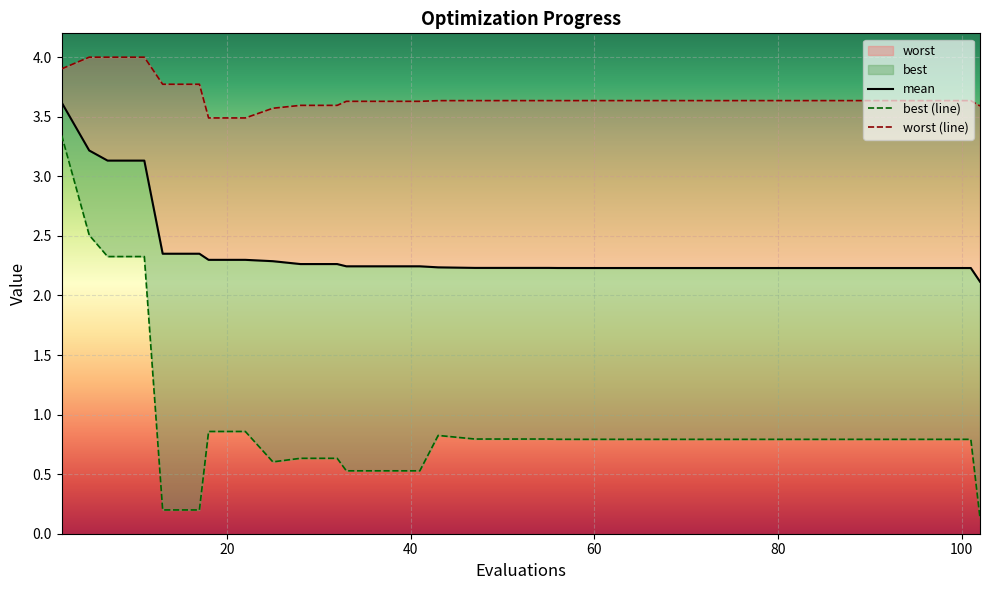

Does the chart display data point markers on the line(s)?

No